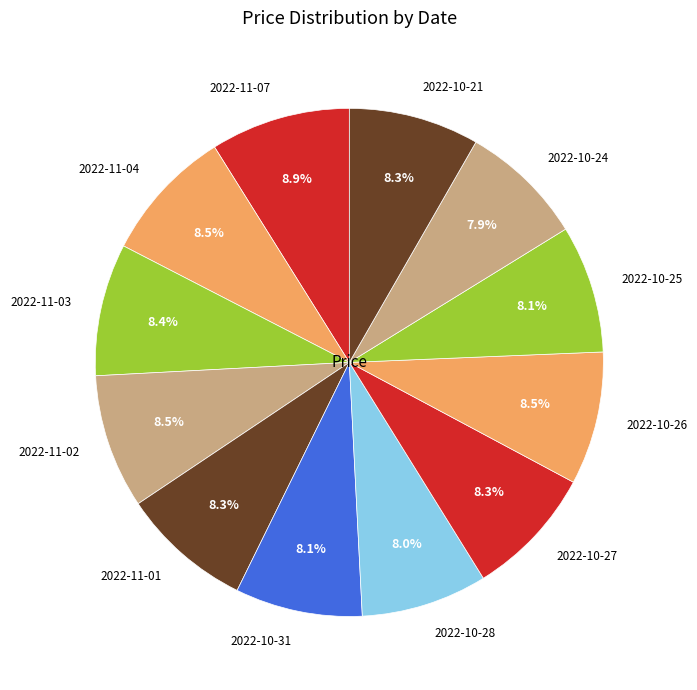

Does 2022-11-04 account for over 50% of the chart?

No